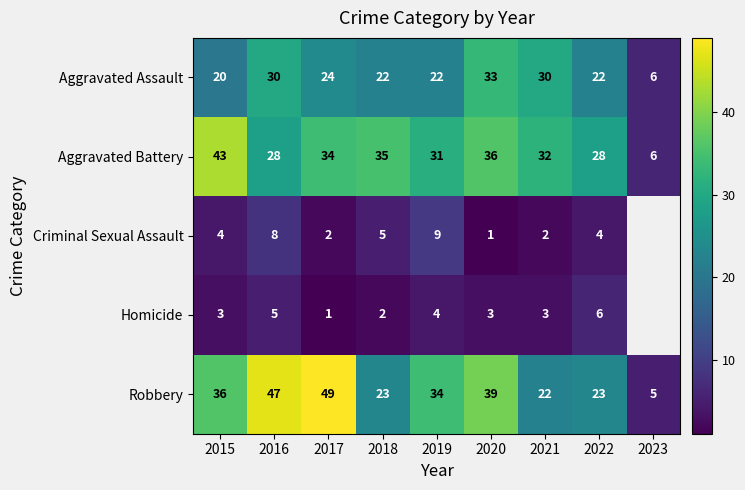

Is the value of Robbery at 2023 greater than the value of Aggravated Battery at 2023?

No